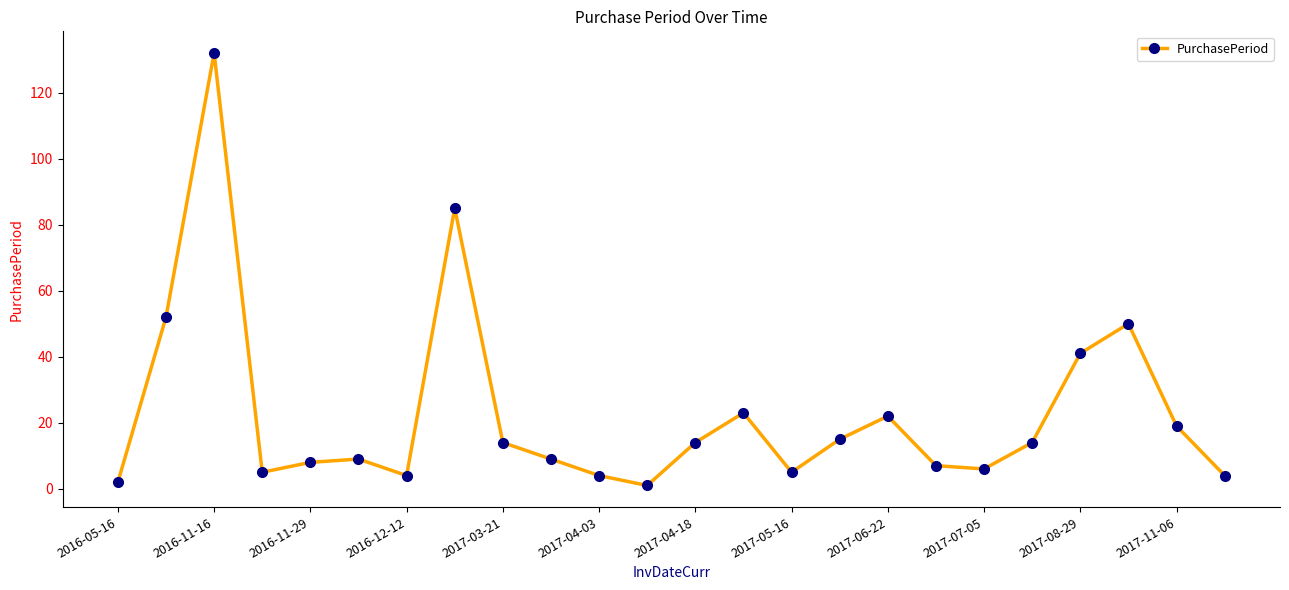

How many distinct data groups are displayed?

1